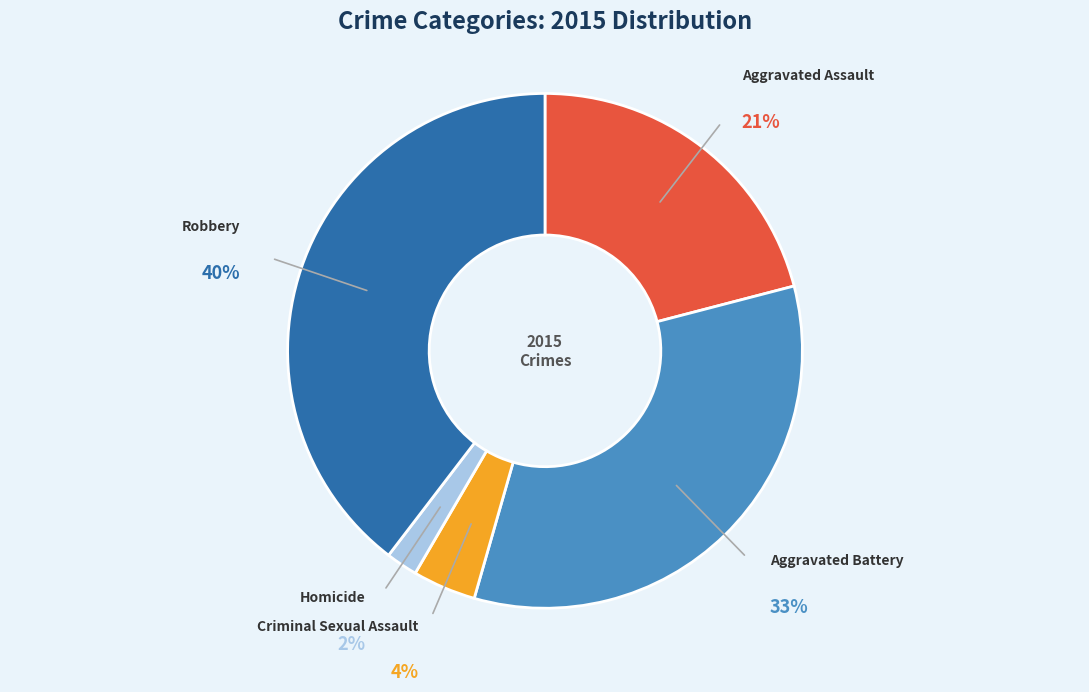

To the nearest percent, what is the difference between the largest and smallest slice percentages?

38%